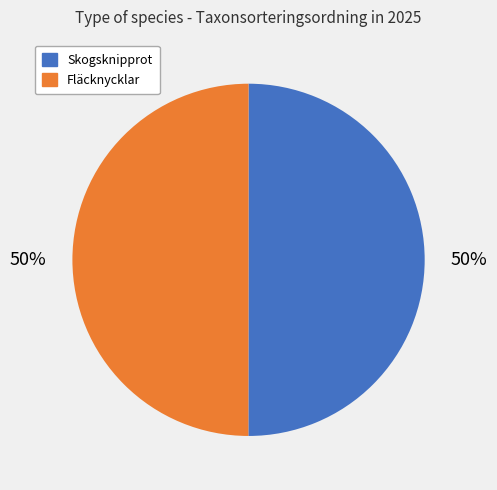

True or false: Fläcknycklar accounts for 50% of the total.

True